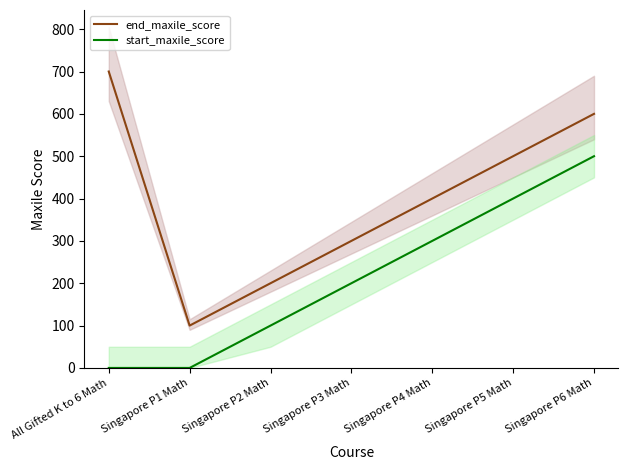

Between Singapore P5 Math and Singapore P3 Math, which is larger?

Singapore P5 Math